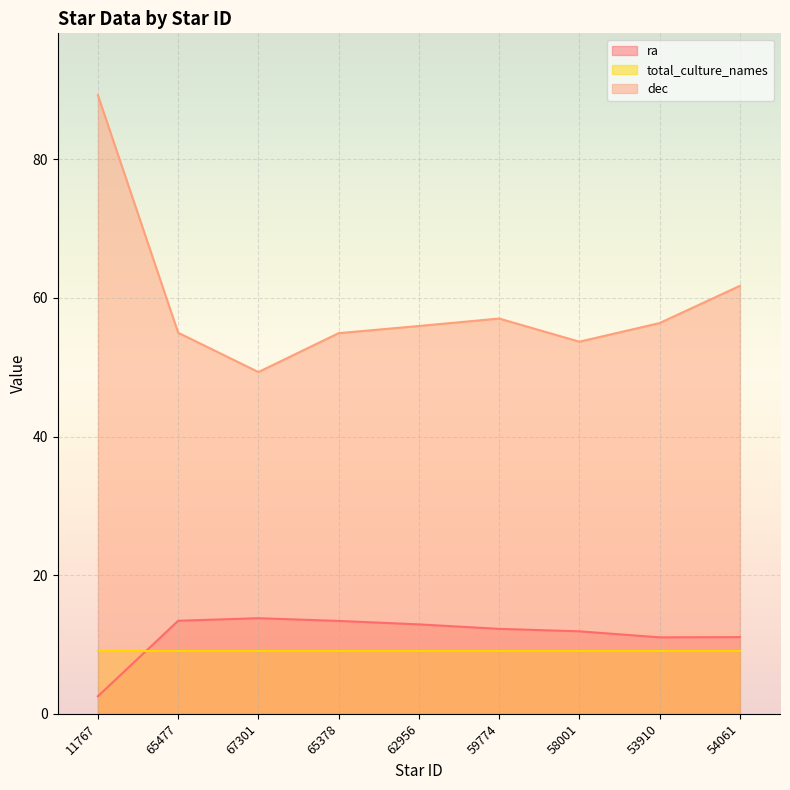

At which category is the sum across all series the highest?

11767